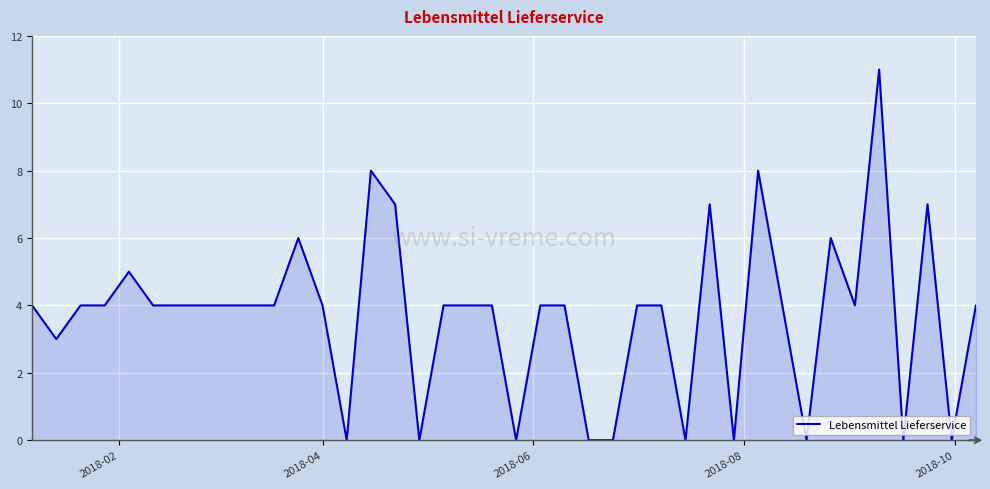

What is the difference between the maximum and minimum values?

11